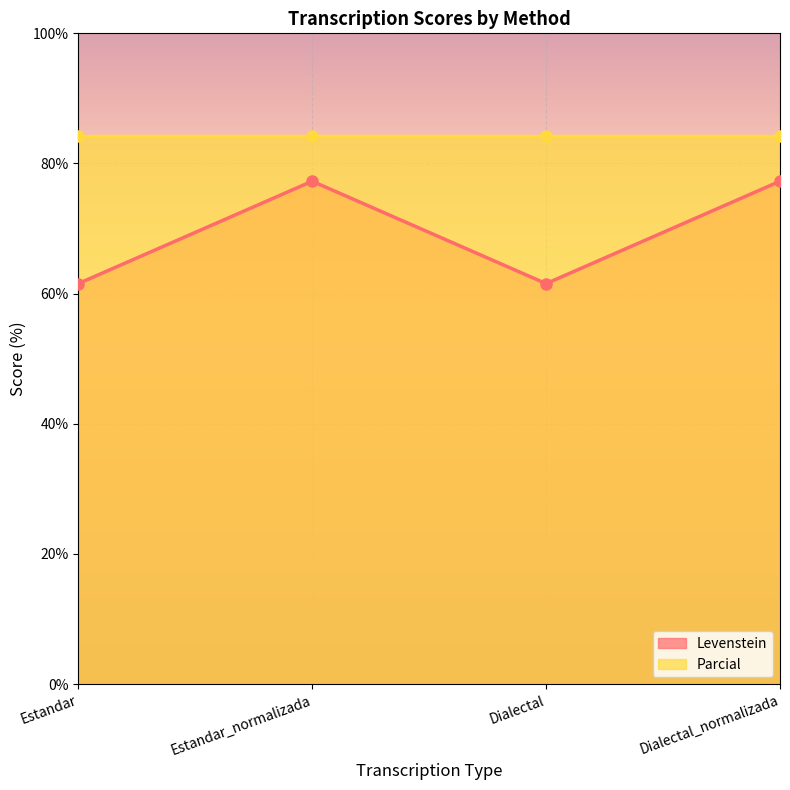

What is the smallest value displayed?

61.5